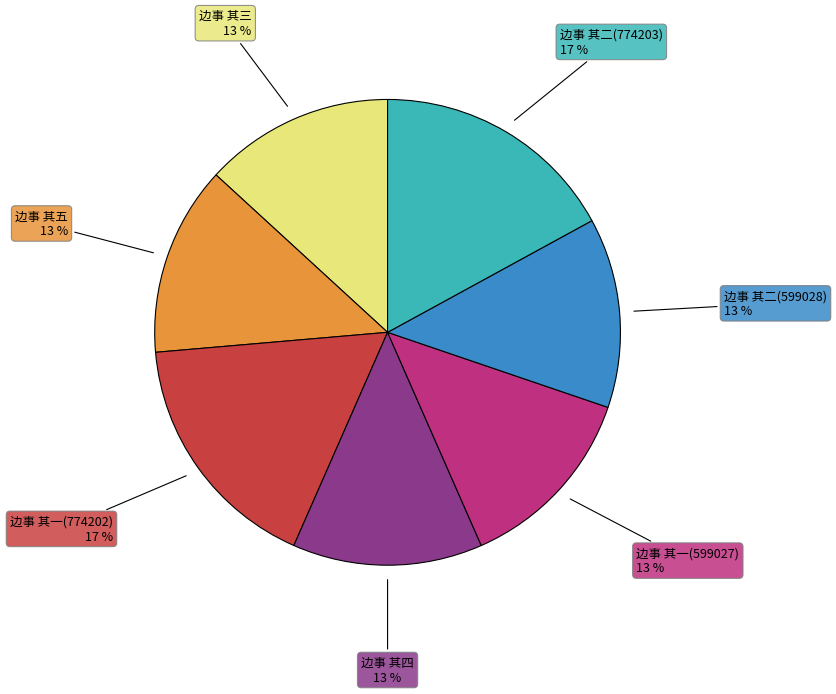

Does 边事 其二(774203) represent more than half of the total?

No